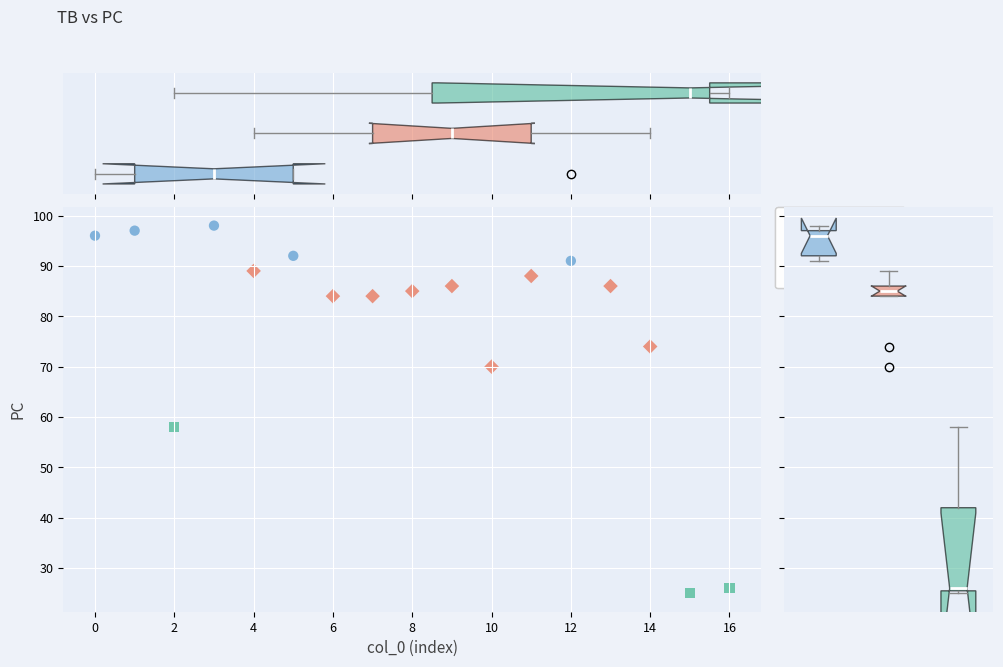

Which series has the largest Y range (max minus min)?

Low PC (<70)